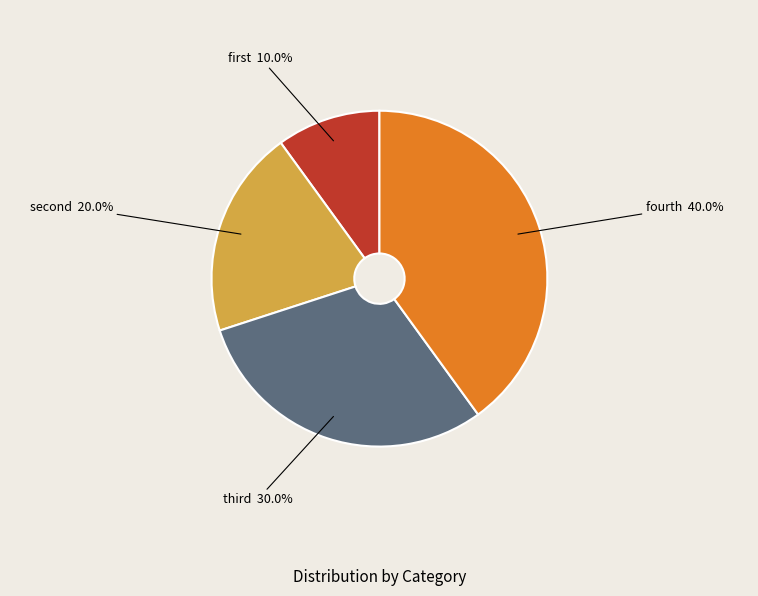

To the nearest percent, what is the difference between the largest and smallest slice percentages?

30%